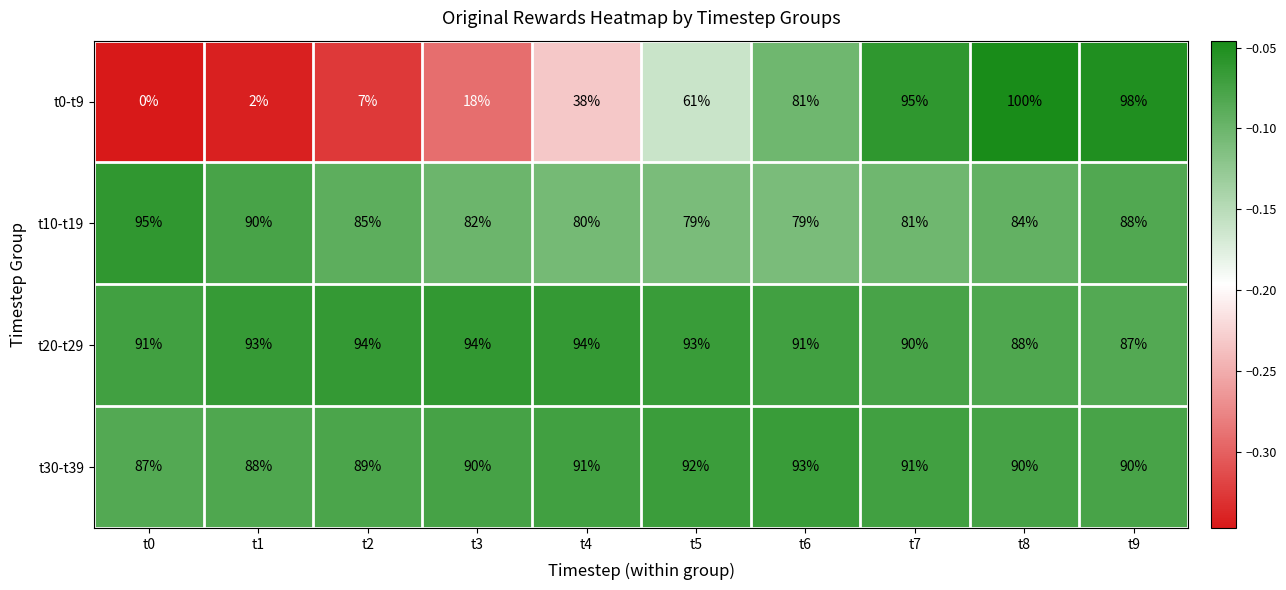

Where is t0-t9 nearest to the value 50?

t5